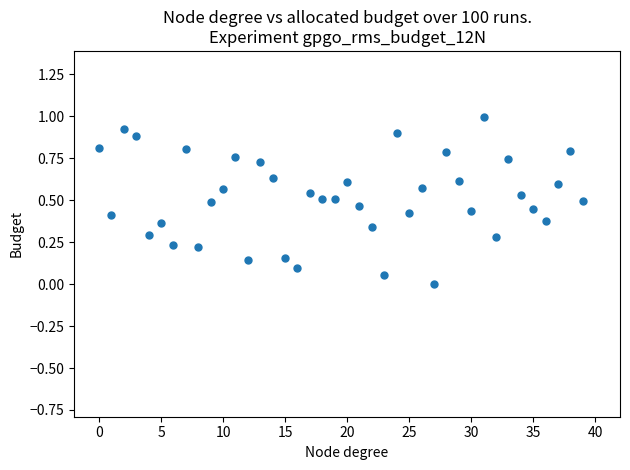

What is the range of Y values (max minus min)?

1.0